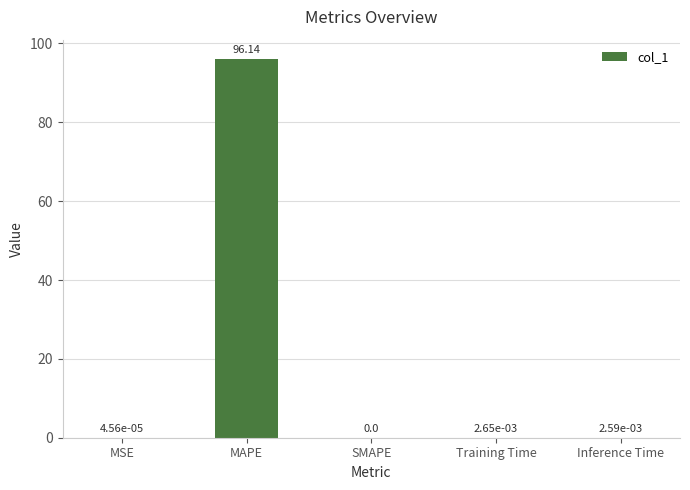

What is the change in value from MAPE to SMAPE?

-96.1